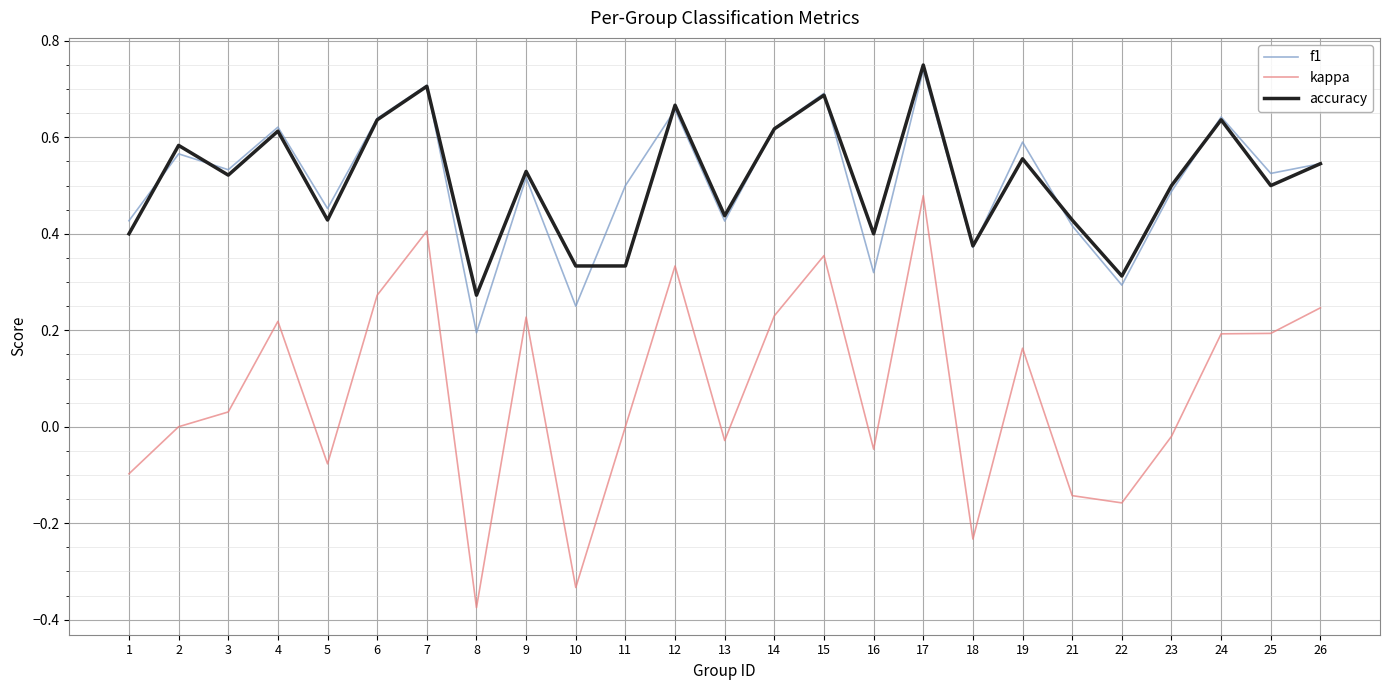

The value of kappa at 18 is -0.4. True or false?

False